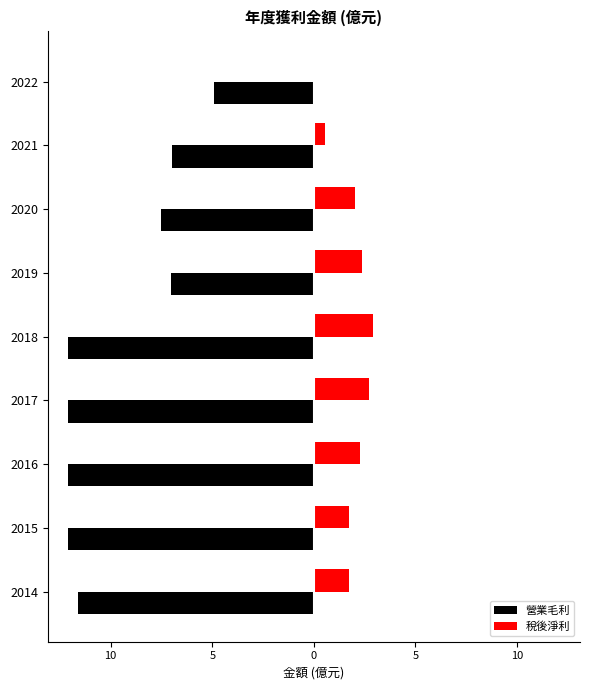

What are all the series names shown in the legend?

營業毛利, 稅後淨利